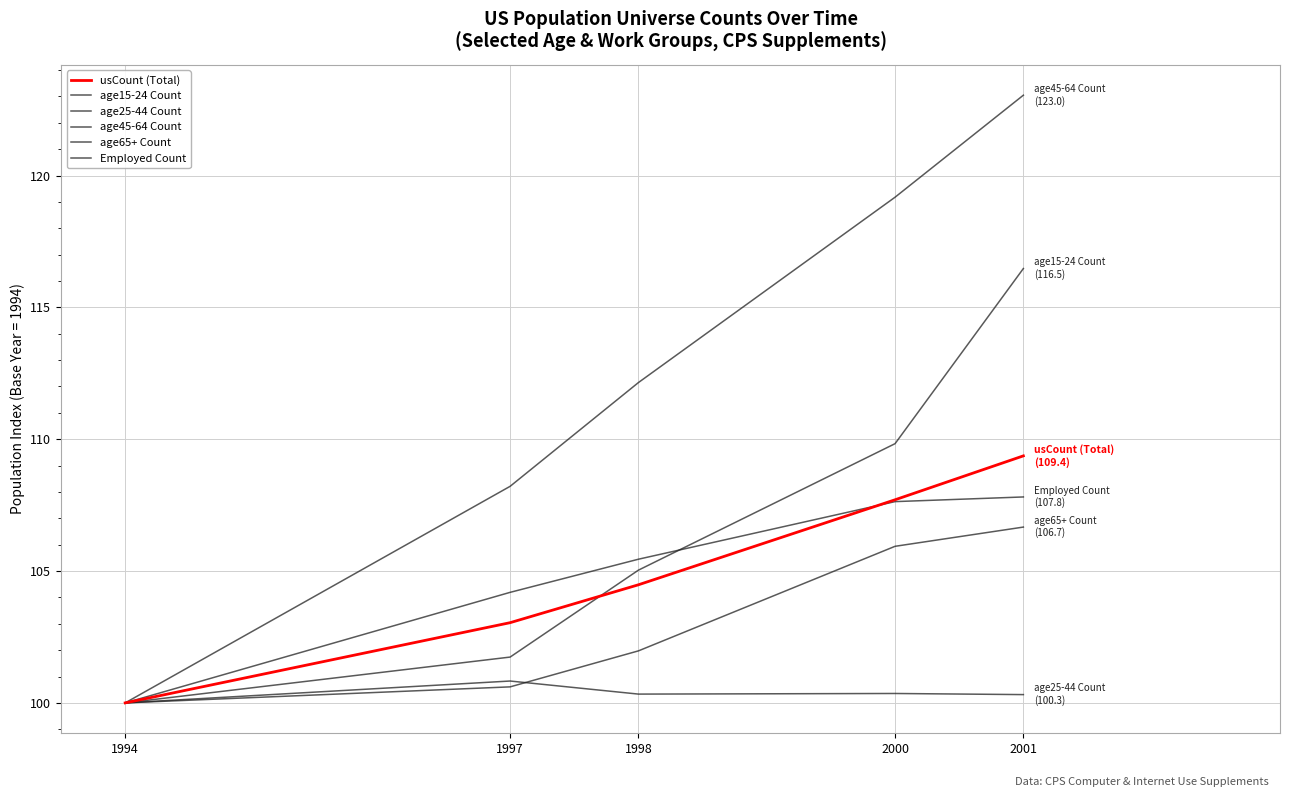

What is the value of the Employed Count point at the 1st from the left?

100.0